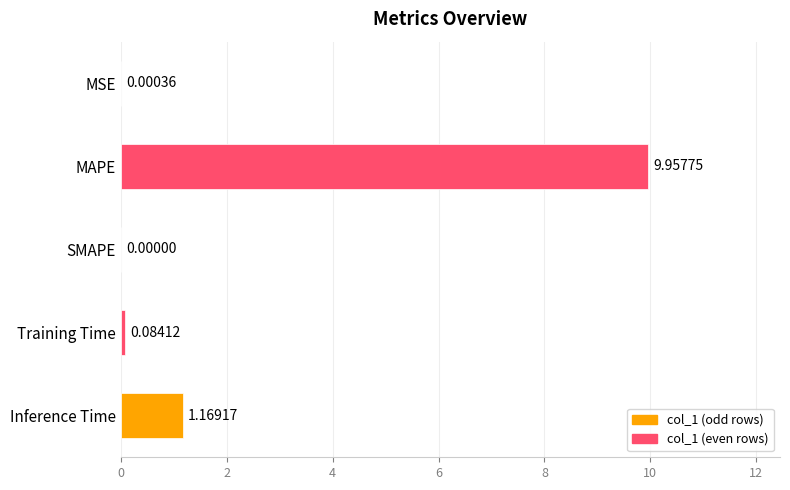

Which has a higher value, SMAPE or MSE?

MSE